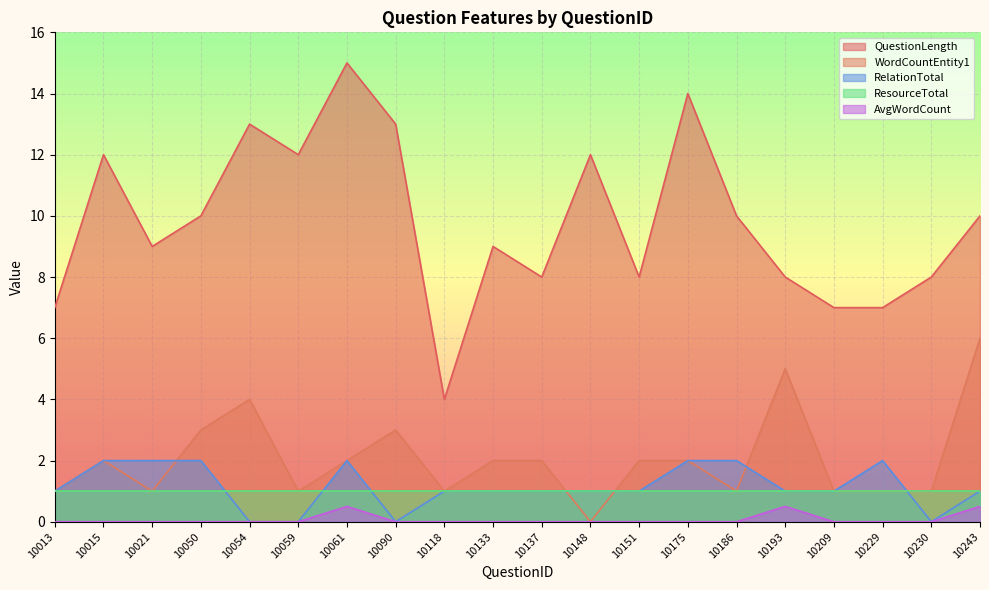

True or false: AvgWordCount has a value of 0.0 at 10090.

True